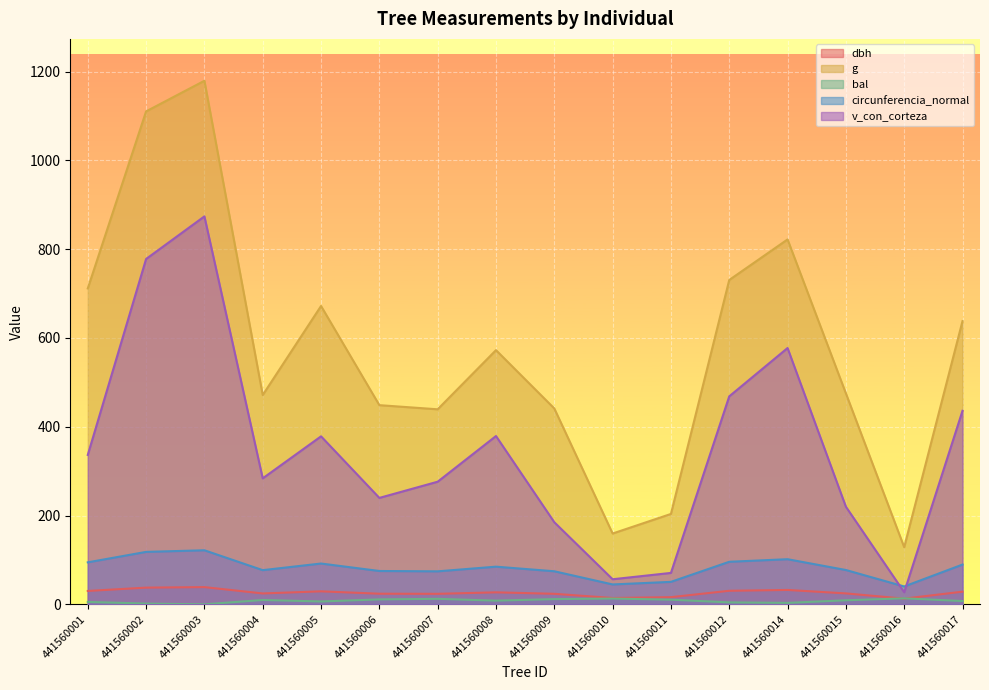

Does the chart display data point markers on the line(s)?

No